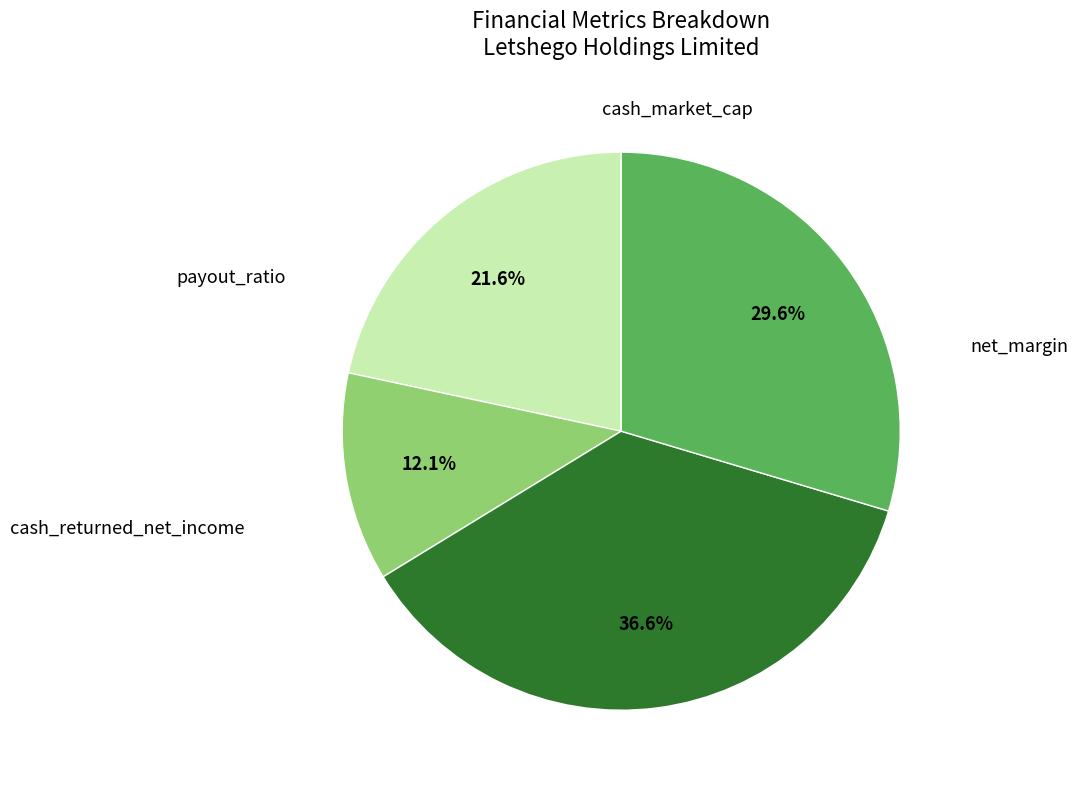

Is there a majority slice in this chart?

No